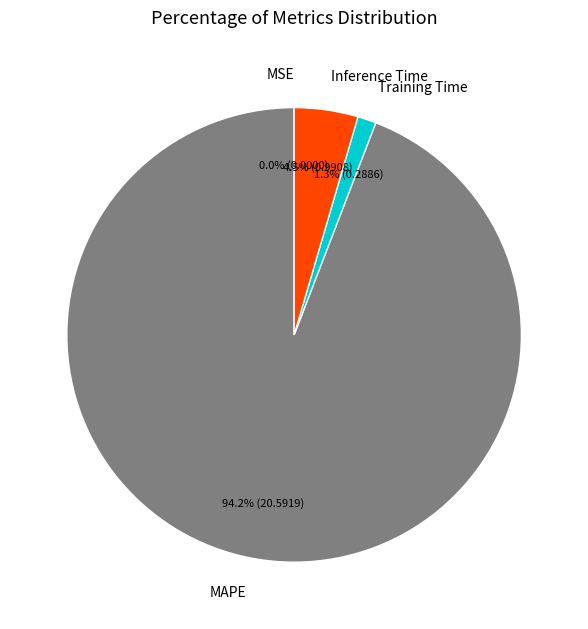

Which has a higher value, MAPE or Inference Time?

MAPE